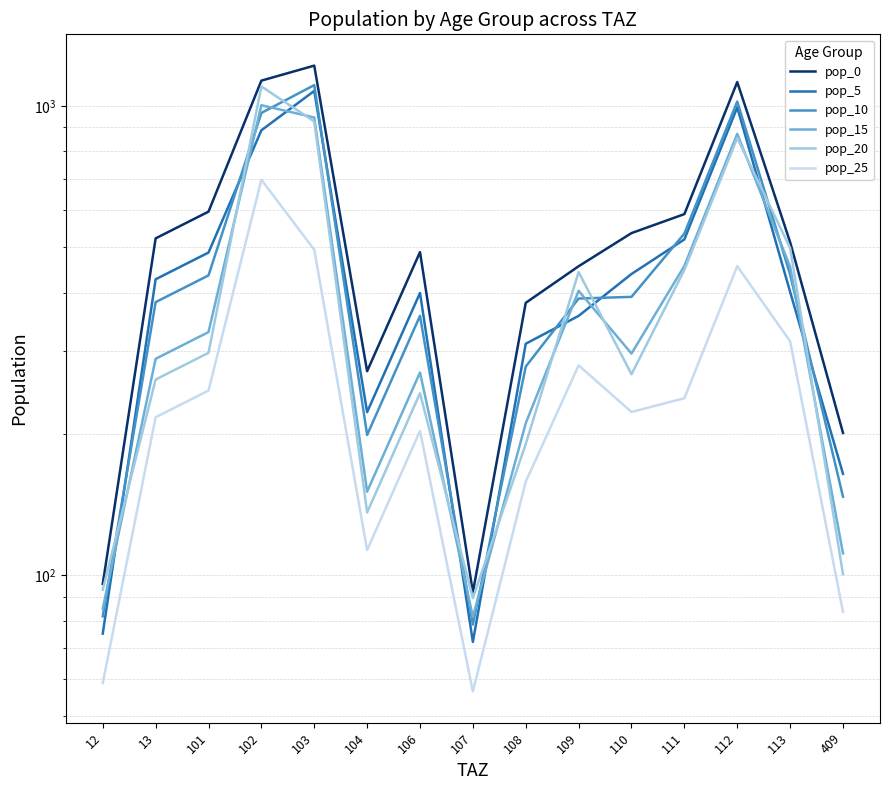

At which category does pop_5 reach its first local valley?

104